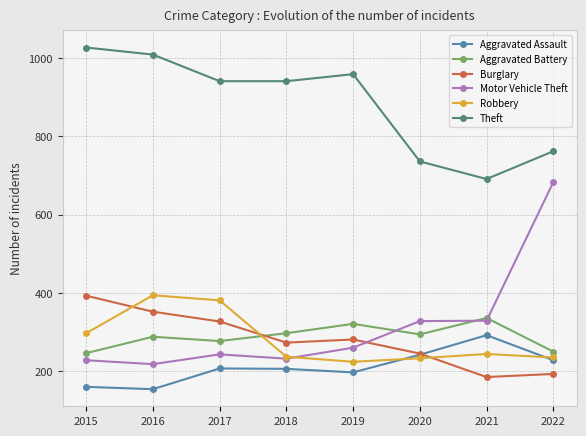

Where do Burglary and Robbery first cross each other?

2015 and 2016